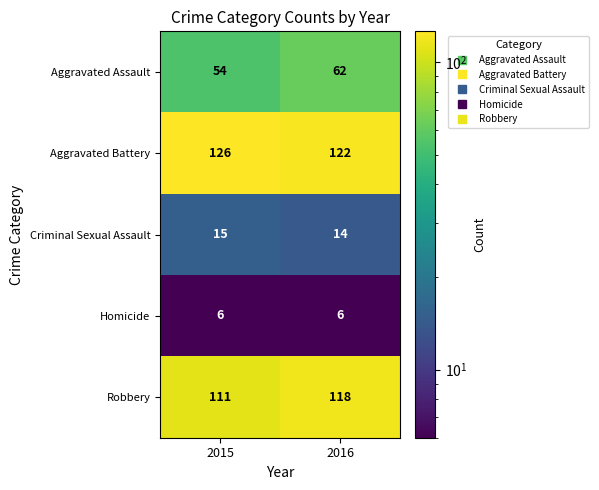

Is it true that Aggravated Battery equals 192 at 2016?

False